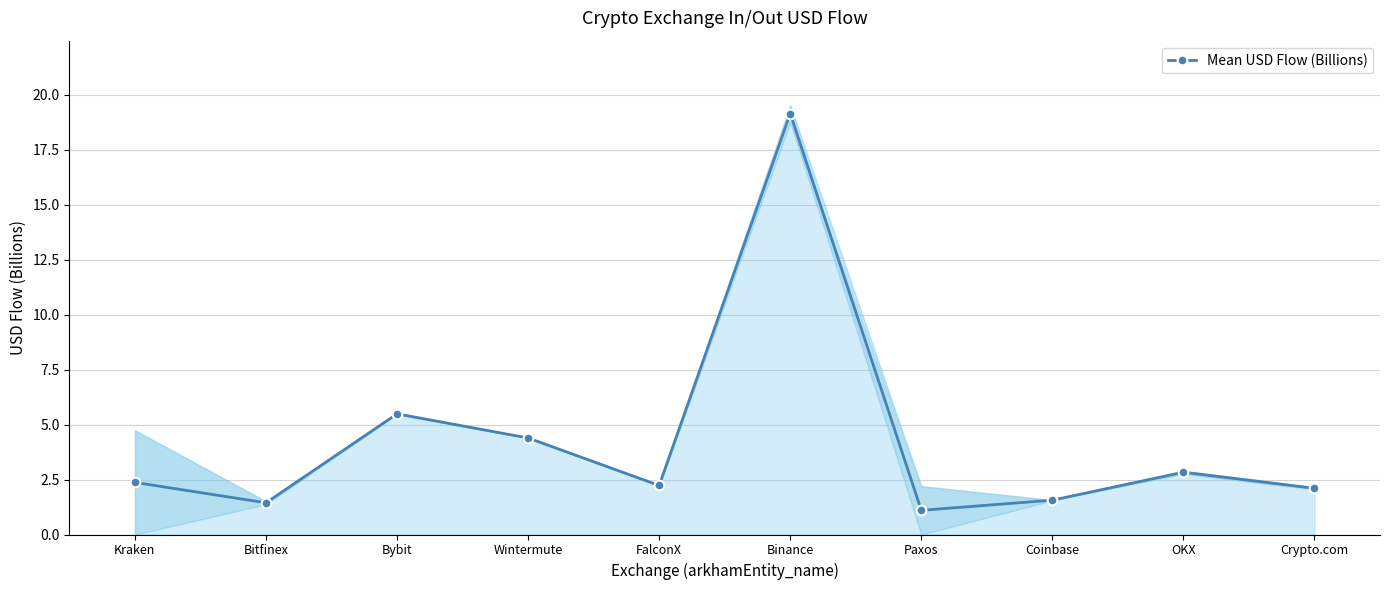

At which label is the value closest to 10?

Bybit